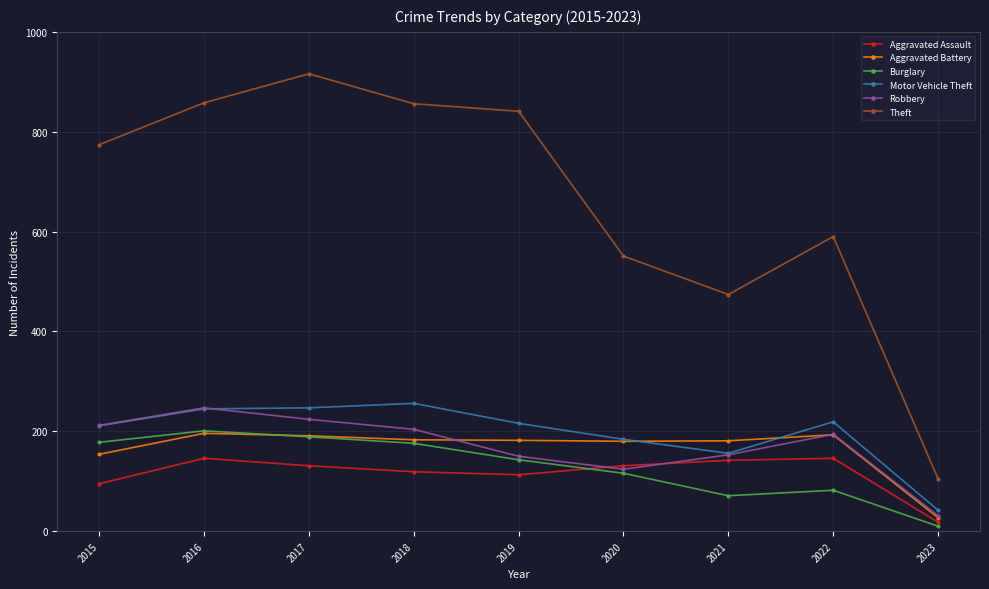

In Theft, how many points are higher than both neighbors (excluding endpoints)?

2